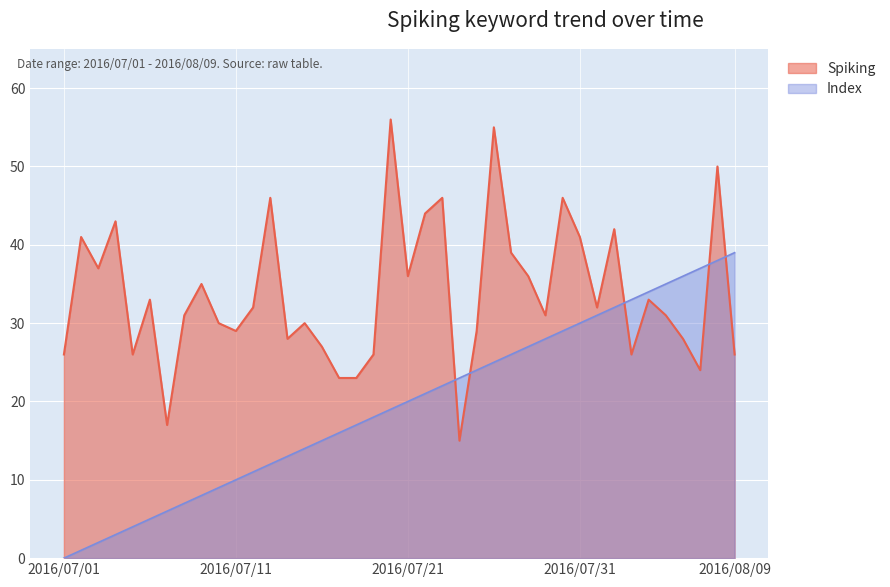

Between which two adjacent categories do Index and Spiking first intersect?

2016/07/23 and 2016/07/24